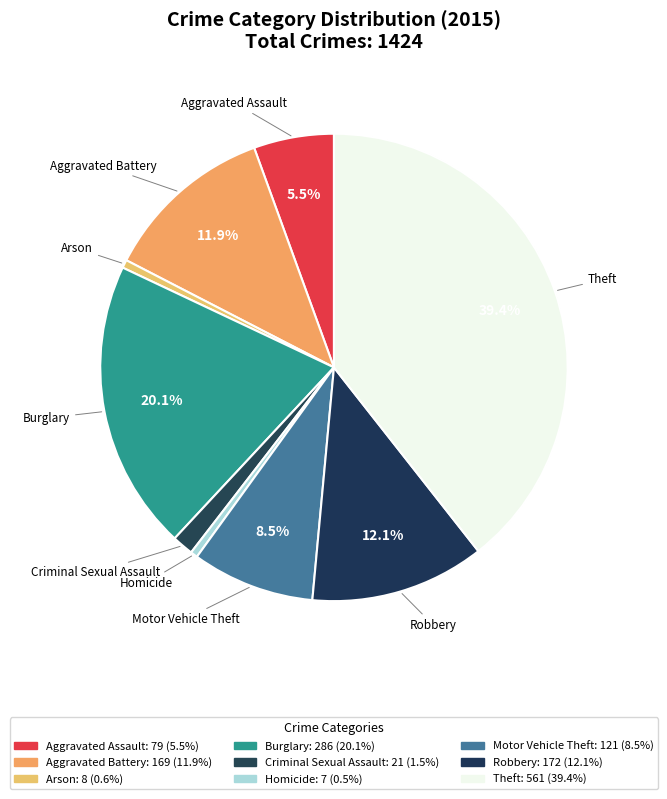

What portion of the pie excludes Aggravated Battery?

88.1%